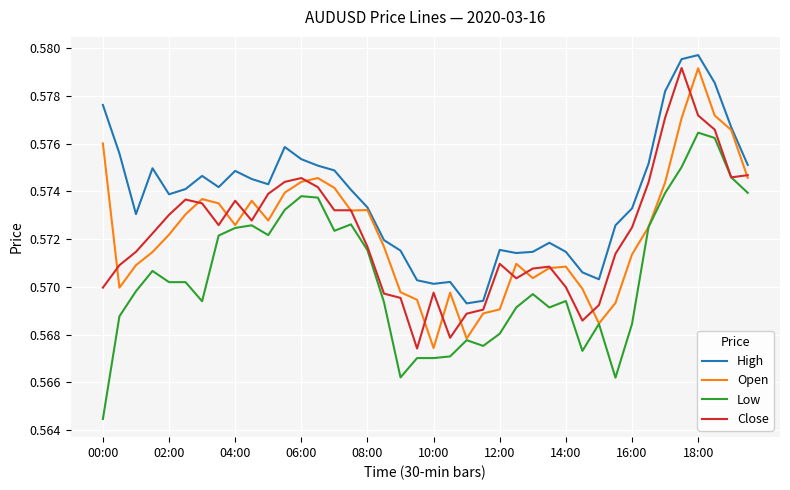

Does the chart display data point markers on the line(s)?

No